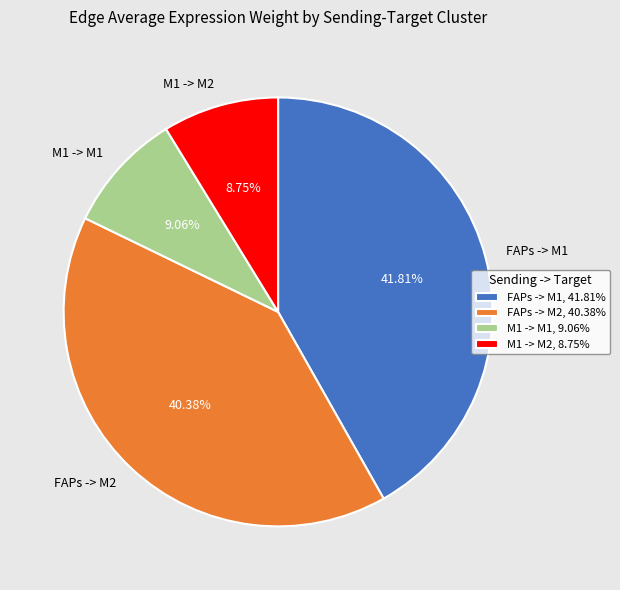

Between FAPs -> M1 and M1 -> M2, which is larger?

FAPs -> M1